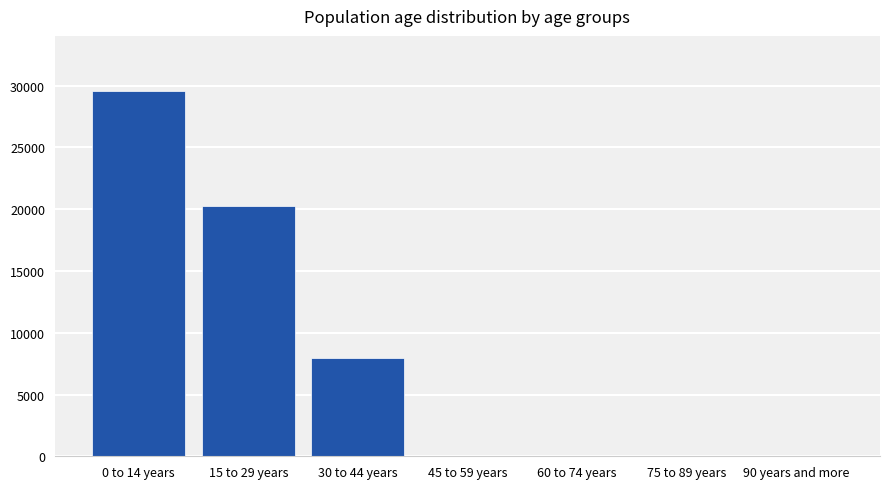

Reading right to left, what are all the values shown in this chart?

90 years and more=0	75 to 89 years=0	60 to 74 years=0	45 to 59 years=0	30 to 44 years=7929	15 to 29 years=20263	0 to 14 years=29591